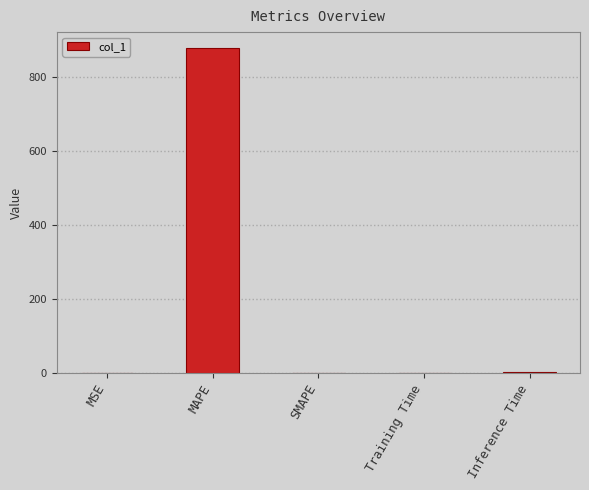

What is the sum of all values?

880.0